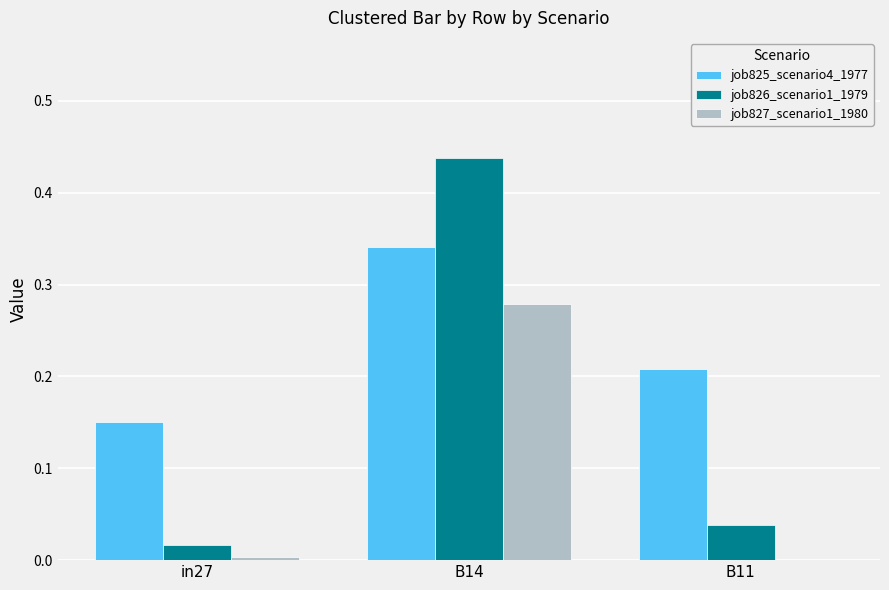

The job827_scenario1_1980 series shows 0.0 at B11. True or false?

True